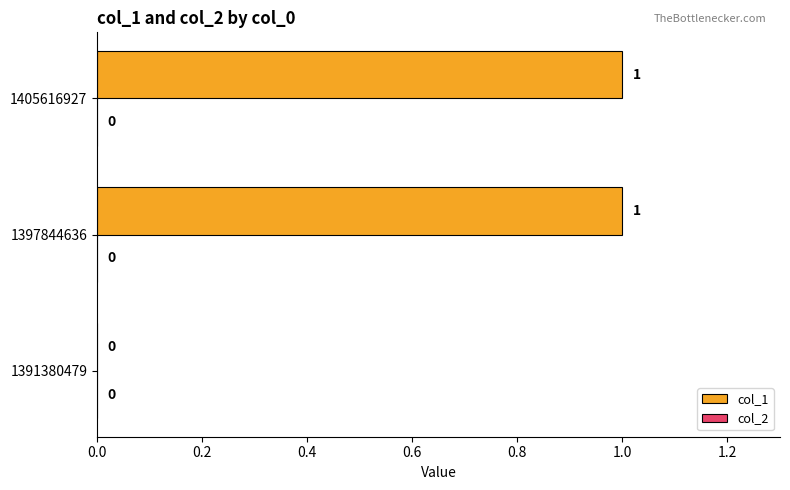

At which label is the value closest to 0?

1391380479